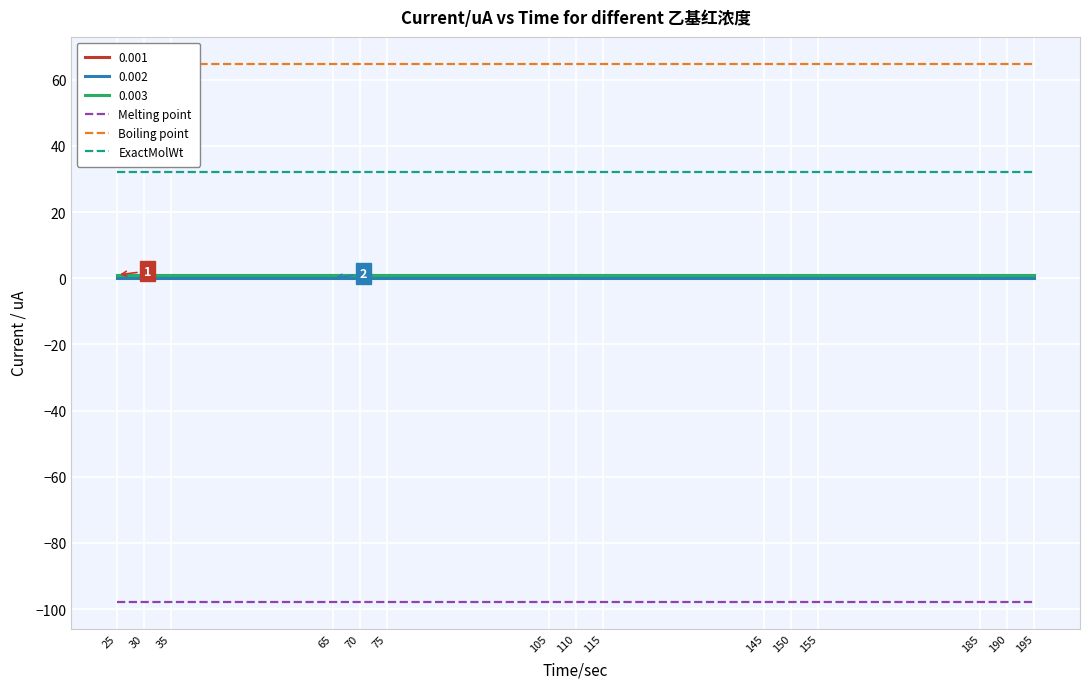

What is the value of the Melting point point at the 9th from the left?

-97.8